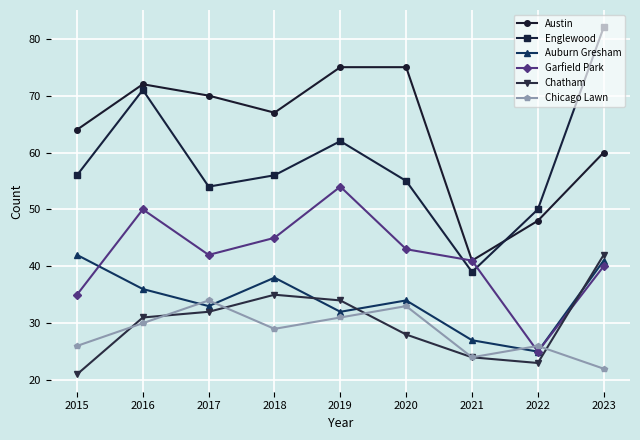

Between which two adjacent categories do Englewood and Garfield Park first intersect?

2020 and 2021